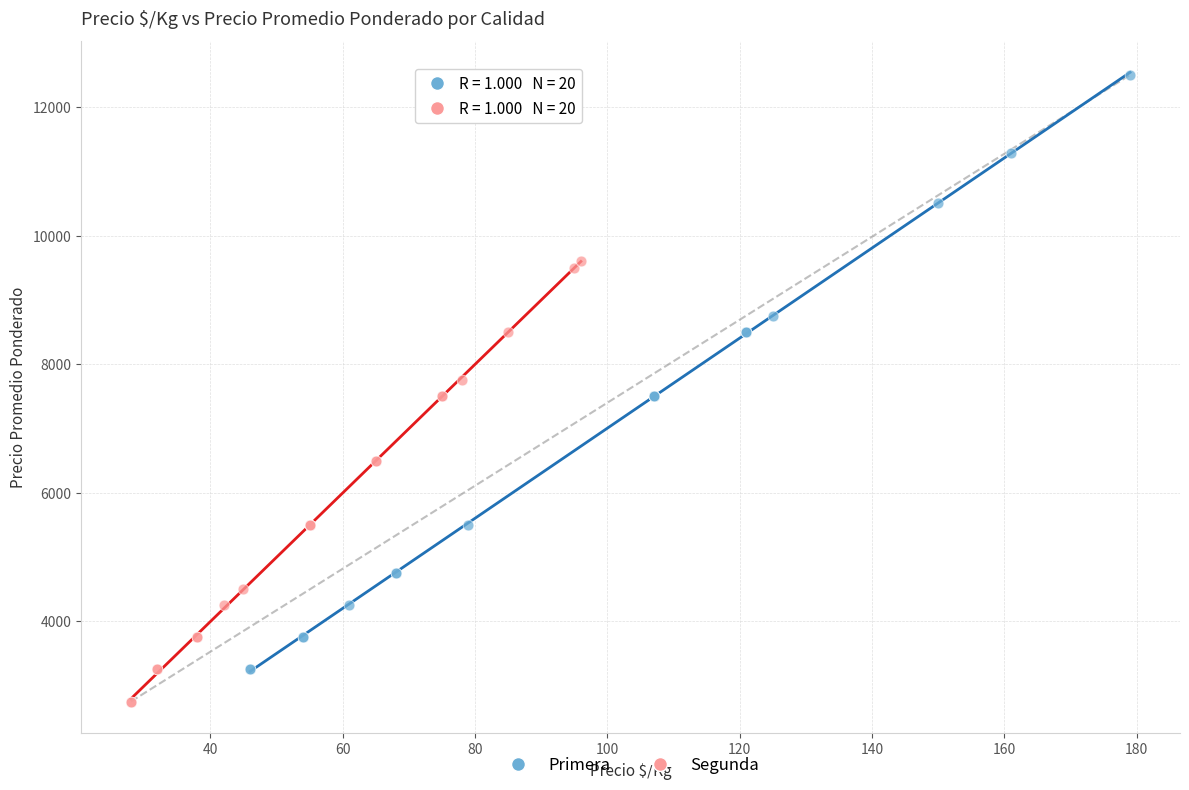

Which series has the widest spread of Y values?

Primera